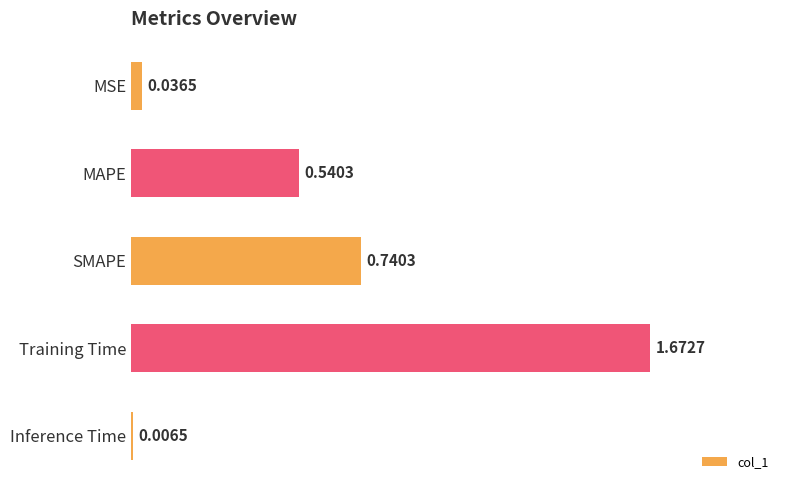

What is the sum of all values?

3.0